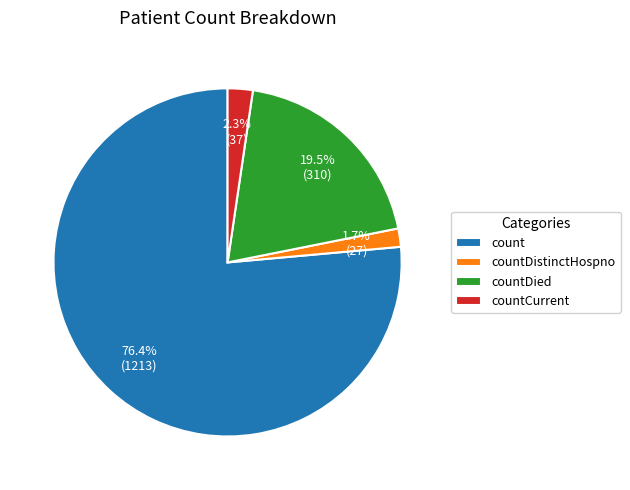

To the nearest percent, what is the combined percentage of countDied and count?

96%